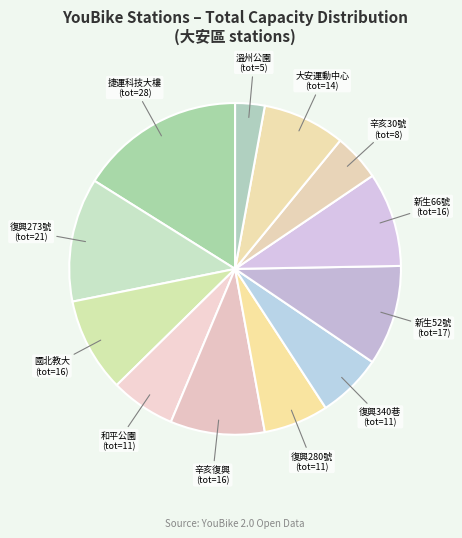

Count the number of slices in the pie.

12